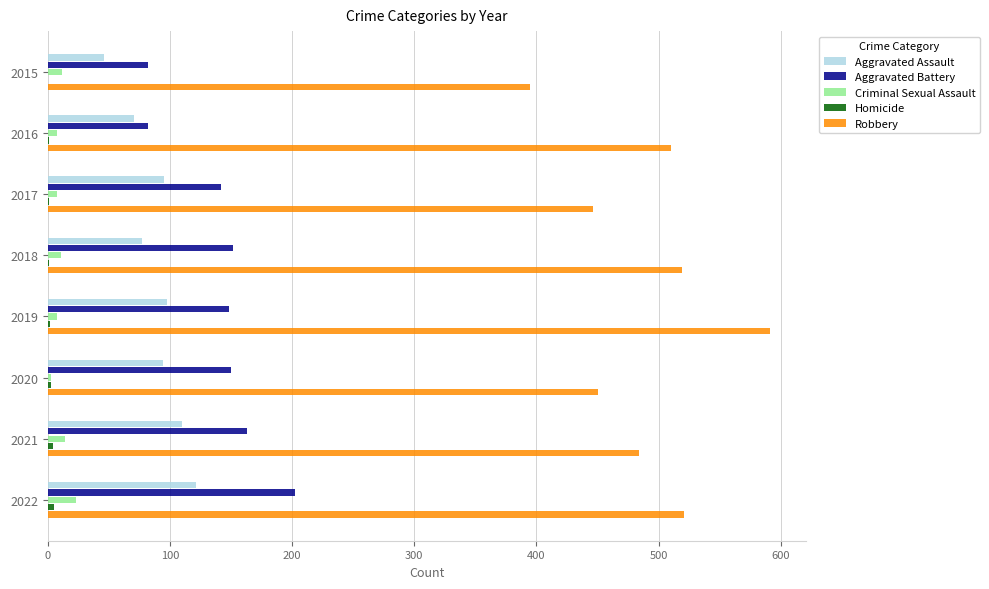

What is the maximum value for Aggravated Assault?

121